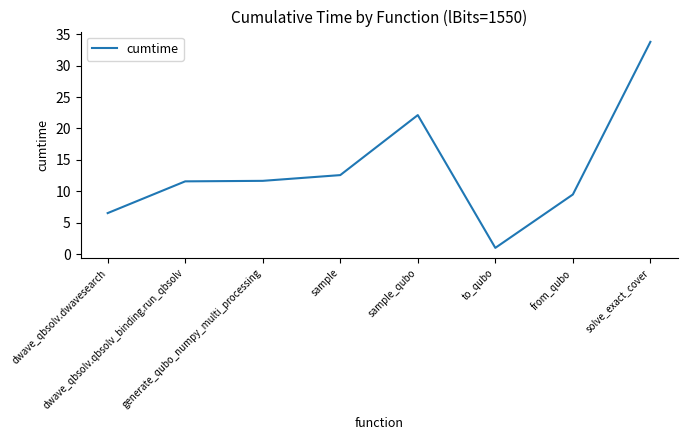

True or false: the data has more than 0 interior local peaks.

True